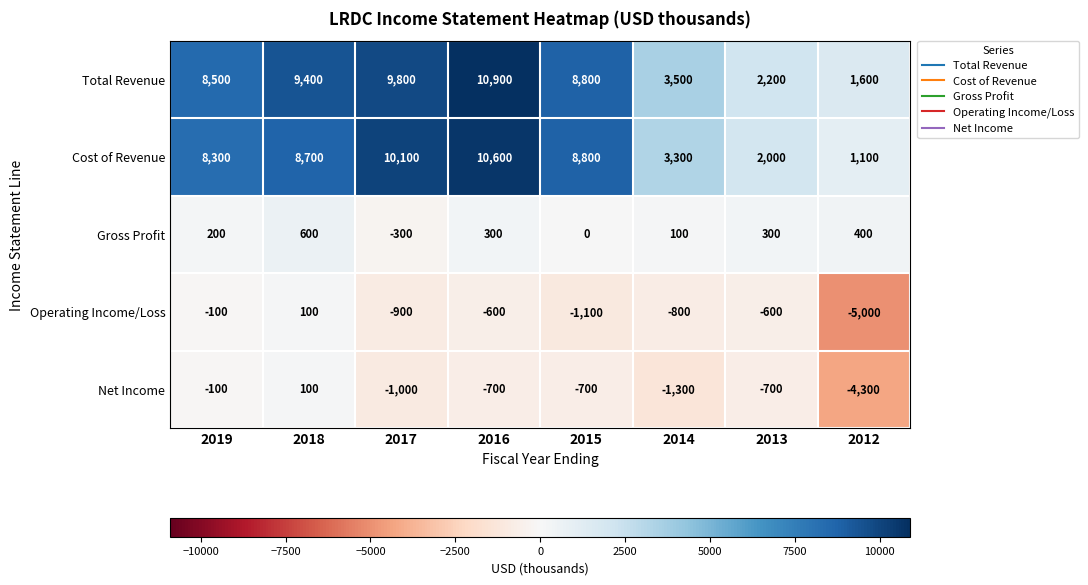

How many categories are shown in the chart?

8